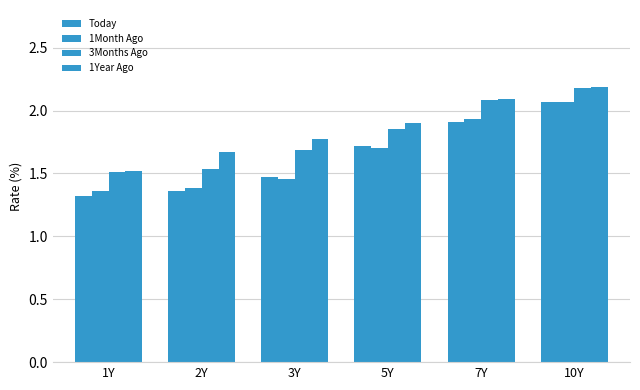

What is the label of the 1st bar from the right?

10Y